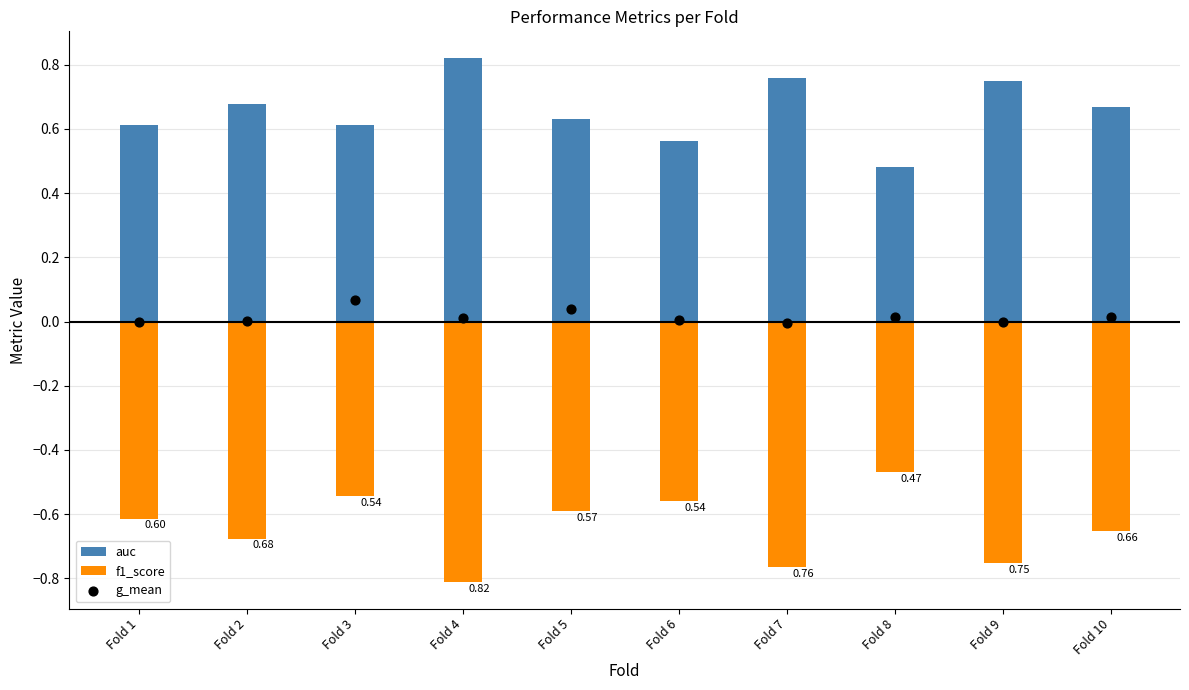

At which category is the sum across all series the highest?

Fold 3